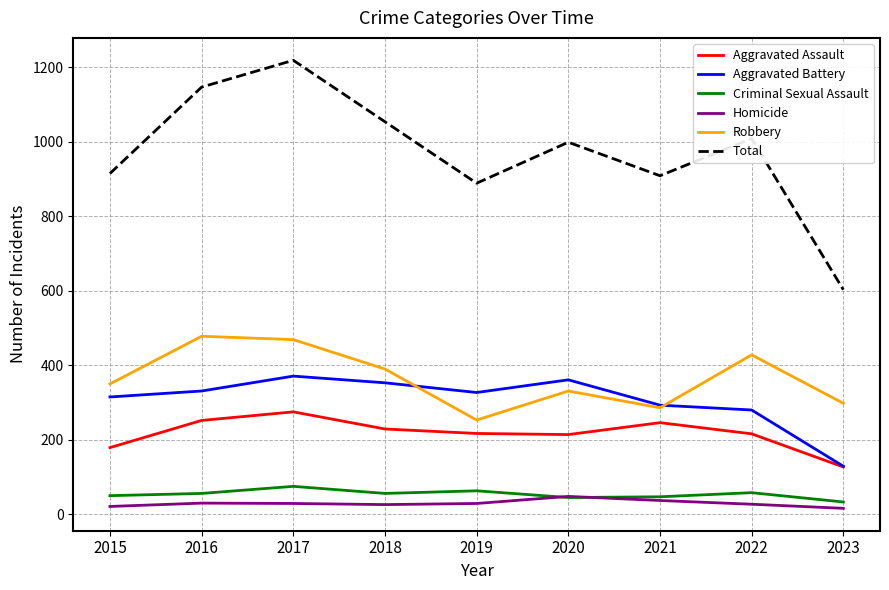

Does the chart have visible grid lines?

Yes